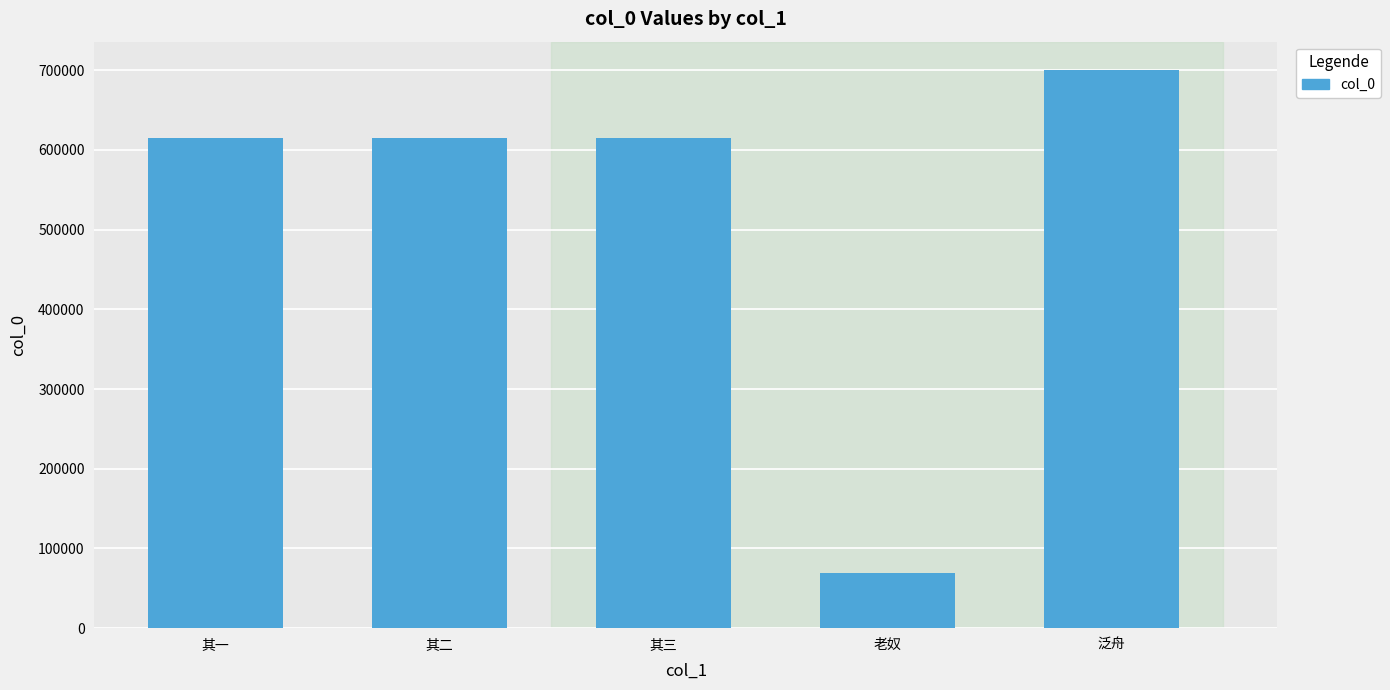

What is the change in value from 老奴 to 泛舟?

+631439